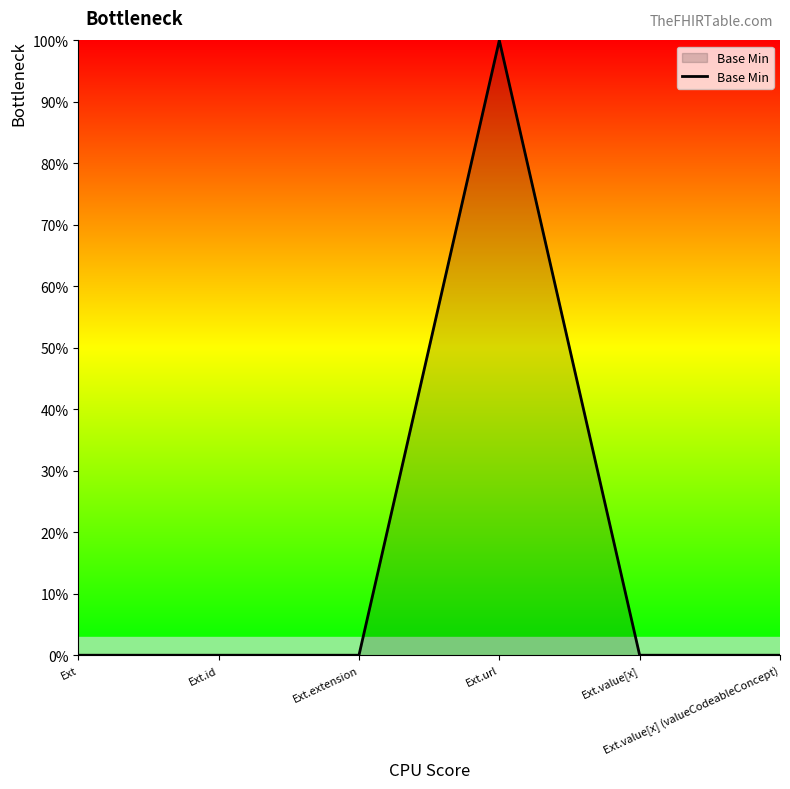

Does the chart display data point markers on the line(s)?

No